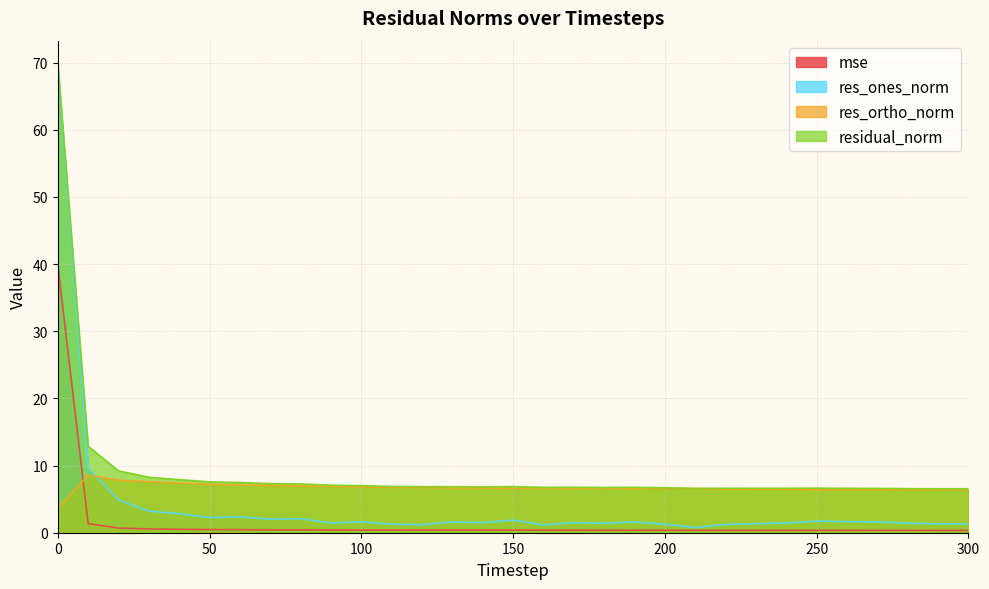

True or false: residual_norm has more than 1 interior local peaks.

True